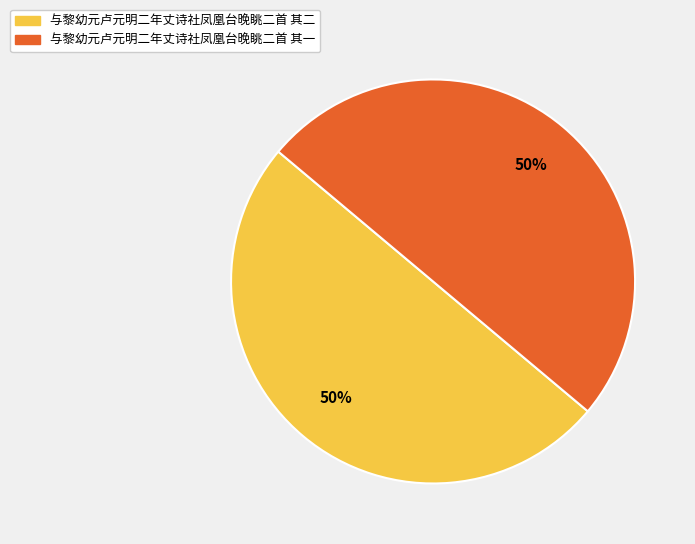

What is the ratio of the value at 与黎幼元卢元明二年丈诗社凤凰台晚眺二首 其二 to the value at 与黎幼元卢元明二年丈诗社凤凰台晚眺二首 其一?

1.0